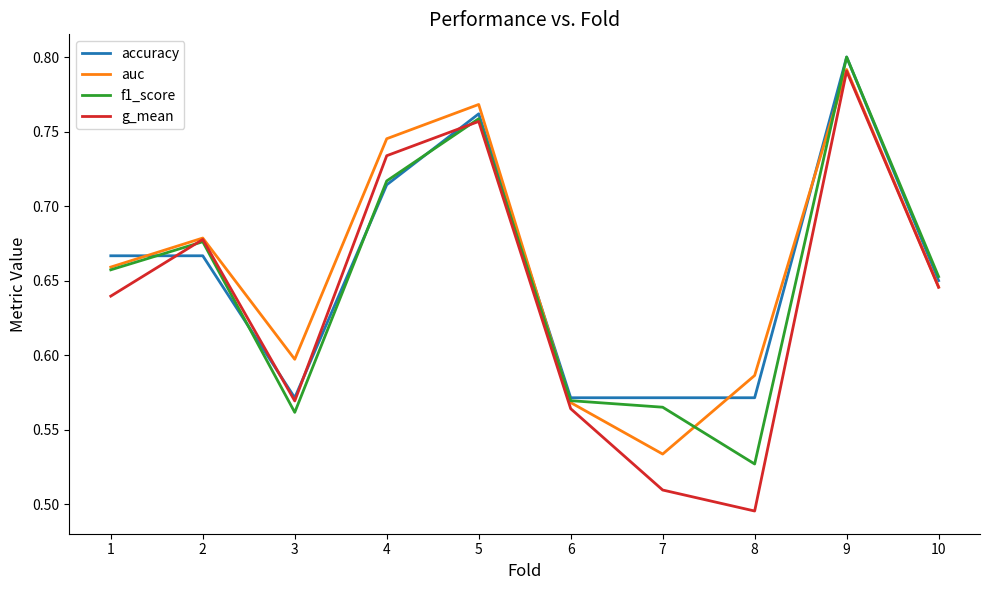

What is the difference between the maximum and second lowest values in the f1_score series?

0.2